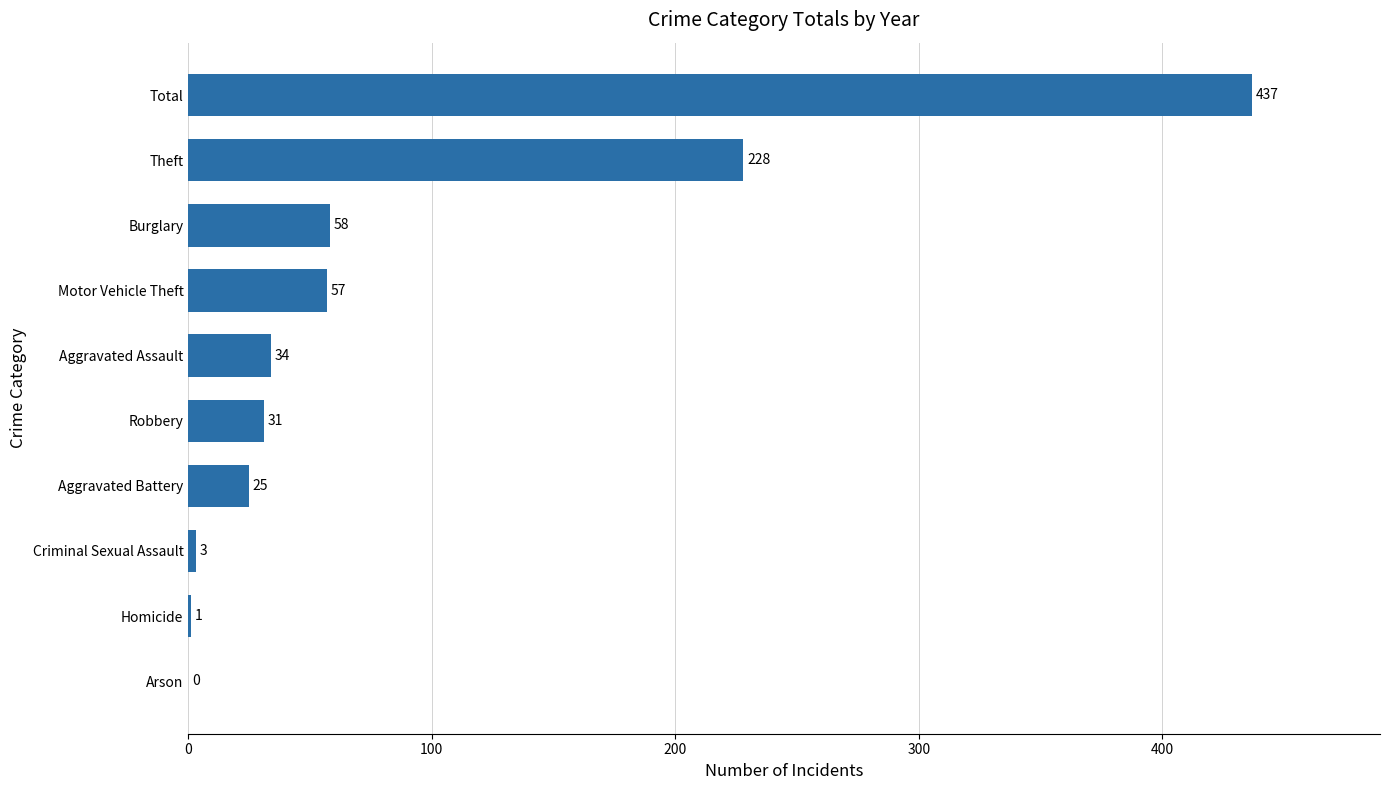

The value at Burglary is 38. True or false?

False